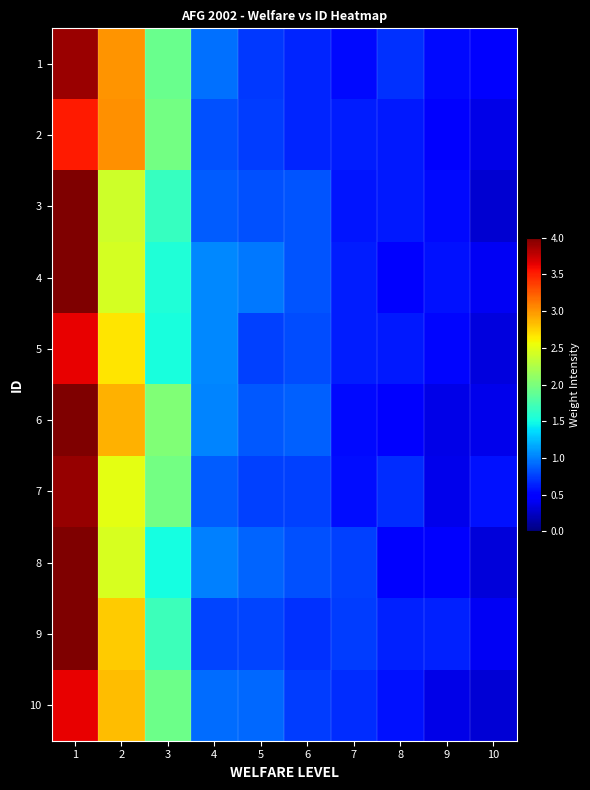

What is the total value across all series at 4?

9.3